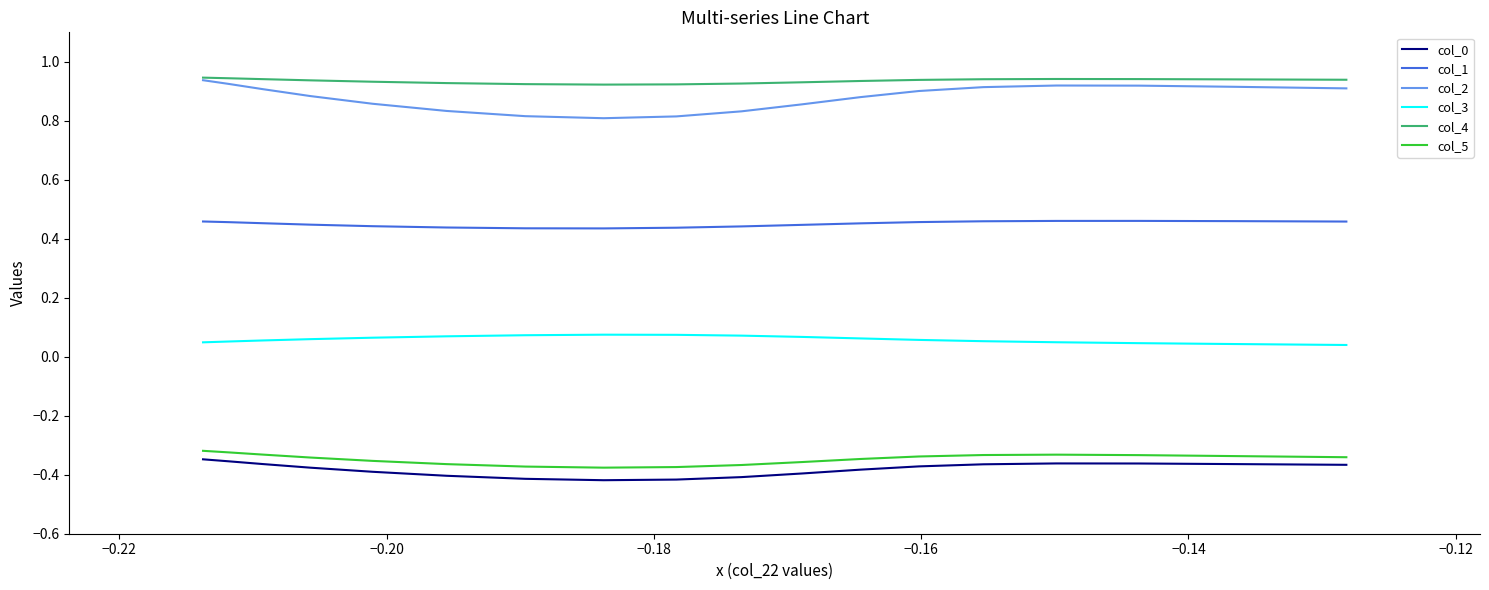

What is the smallest value displayed?

-0.4